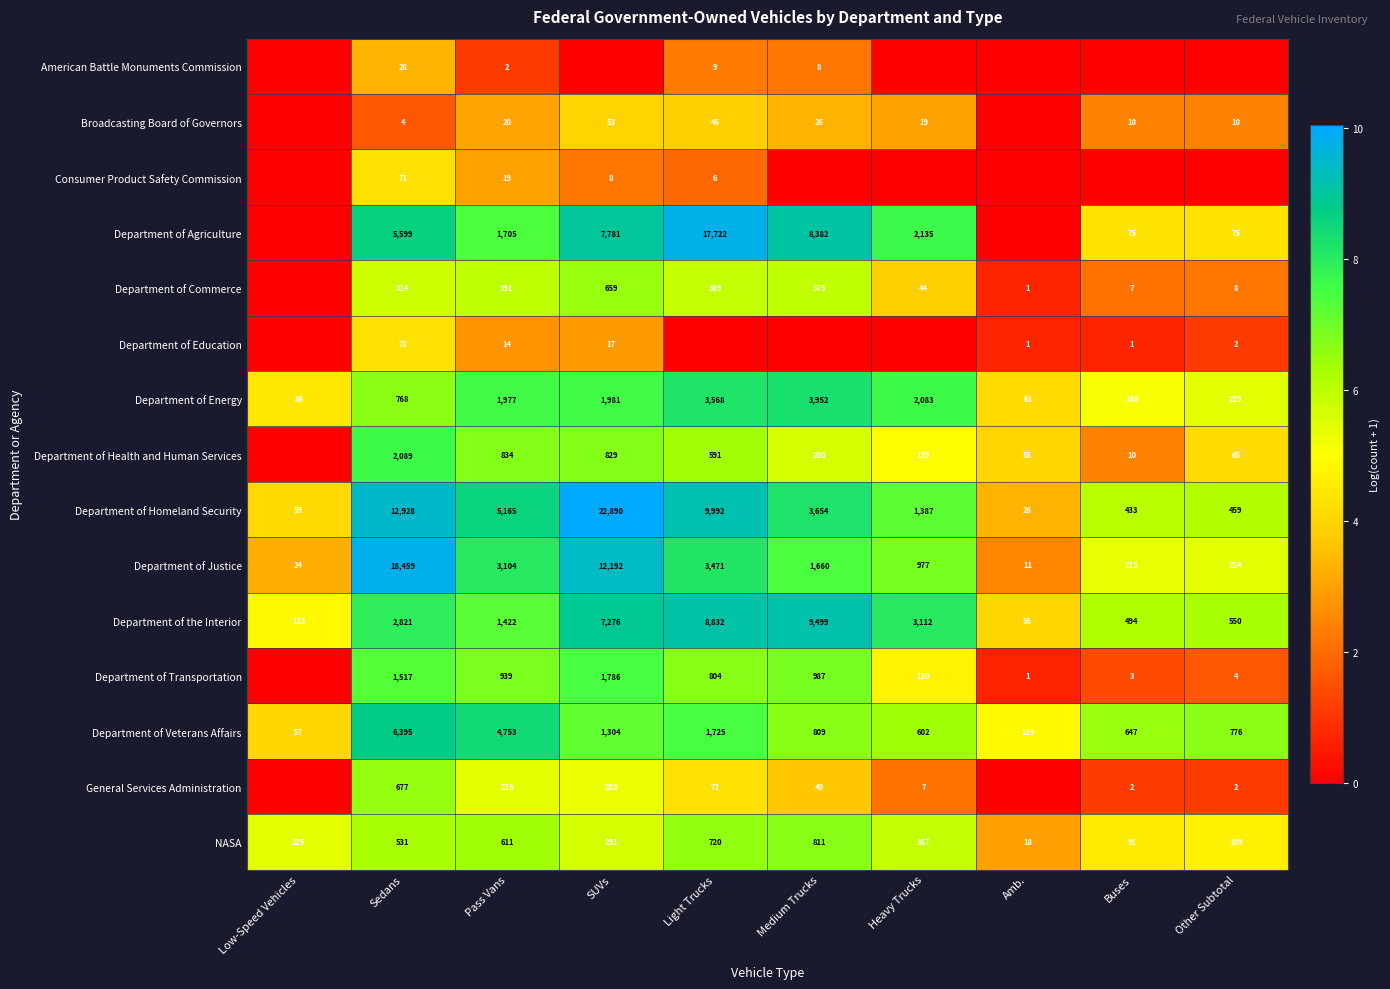

Which category has the highest value in the Department of Homeland Security series?

SUVs